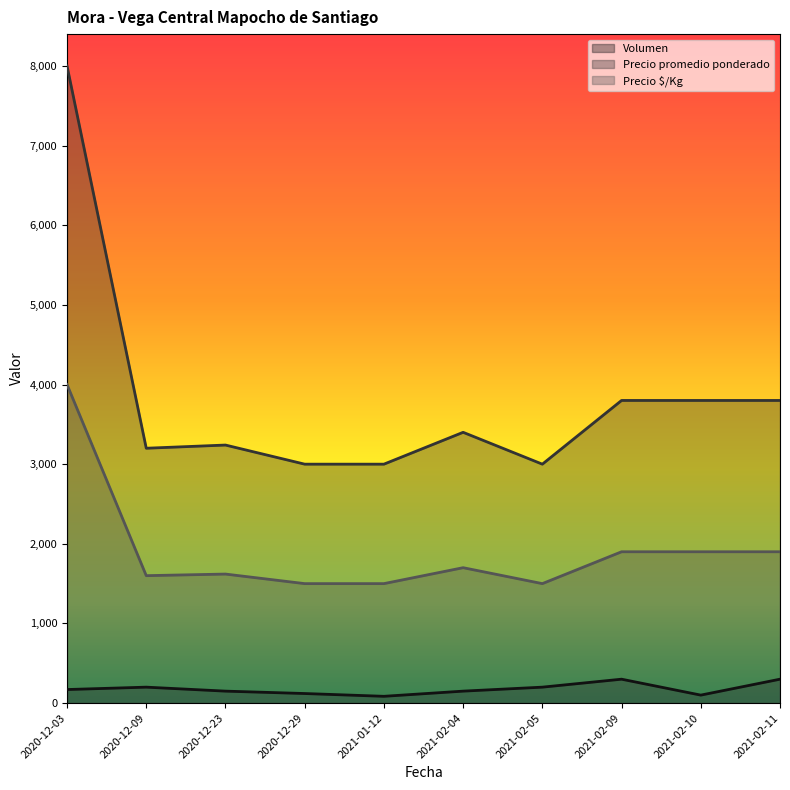

In Precio promedio ponderado, how many points are lower than both neighbors (excluding endpoints)?

3